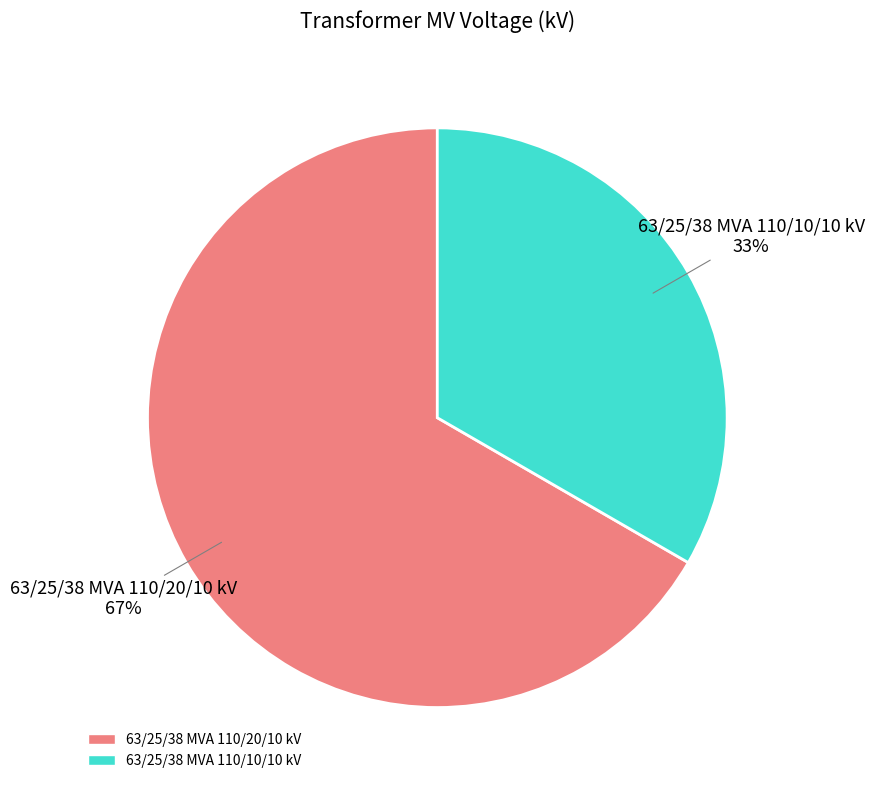

Which slice is the largest?

63/25/38 MVA 110/20/10 kV